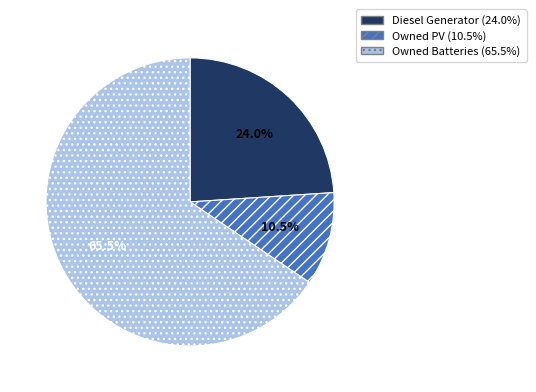

Do Owned Batteries and Diesel Generator together represent more than half of the pie?

Yes